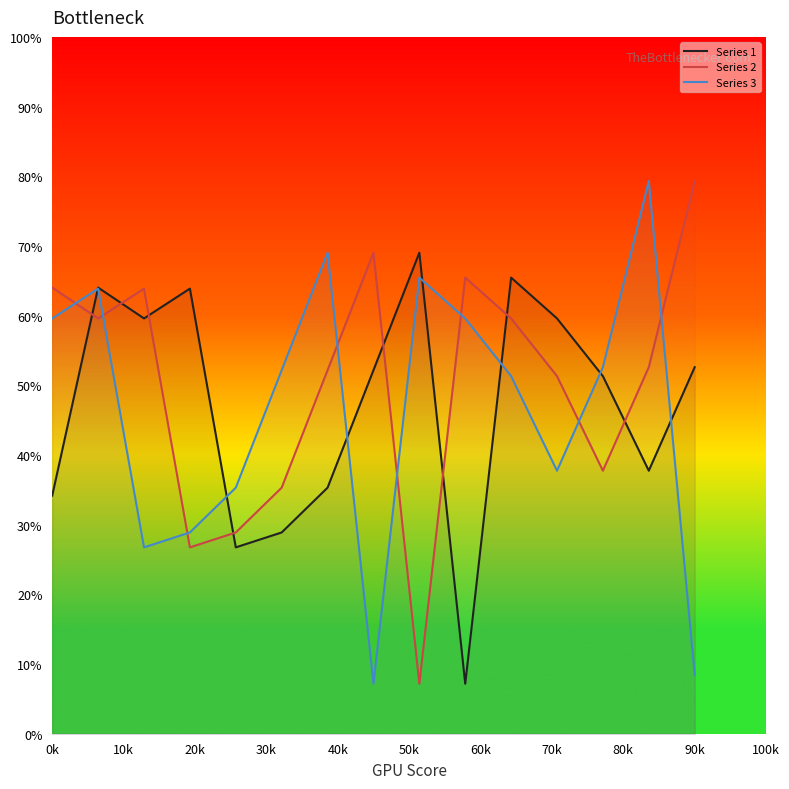

What is the maximum value for Series 1?

69.0